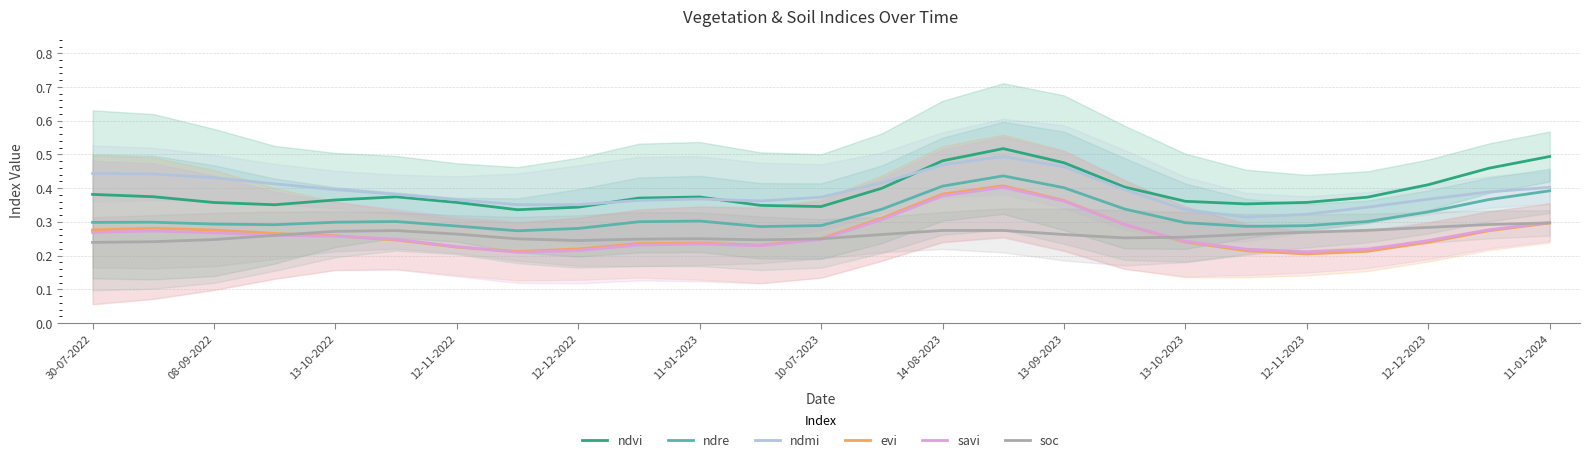

Read the ndre value at 21.

0.3